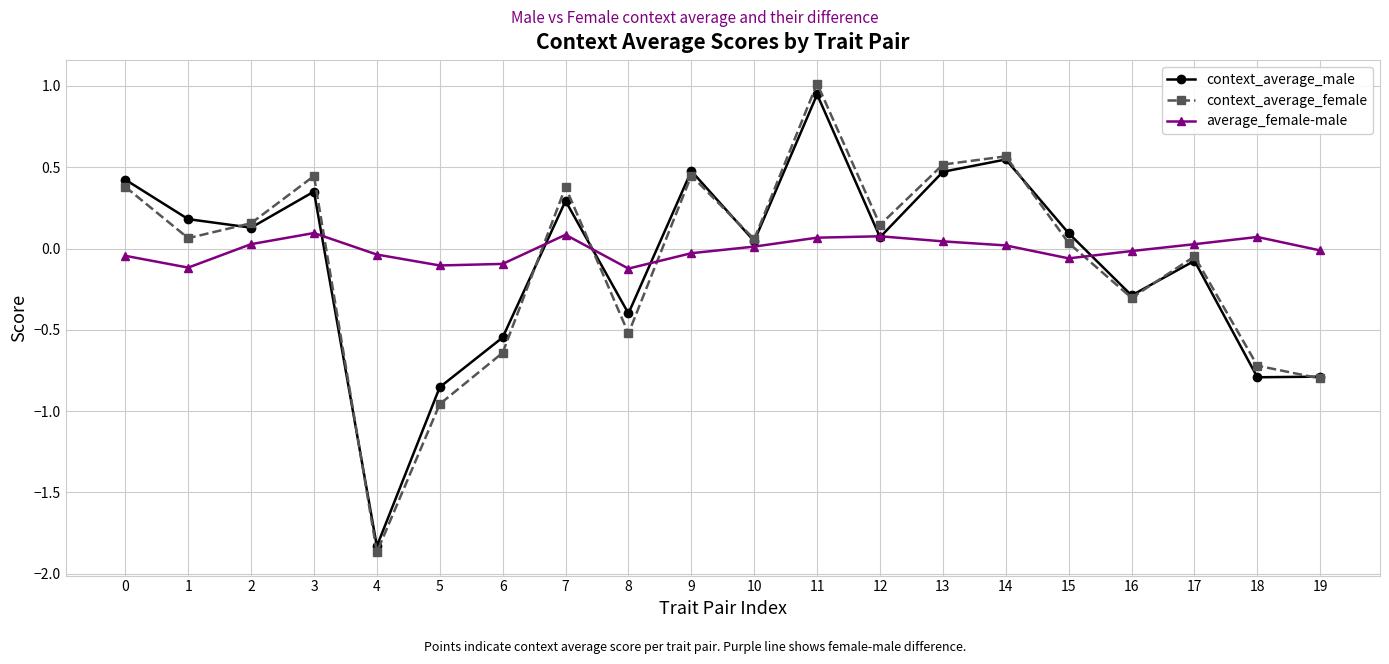

How many values in context_average_female are below zero?

8